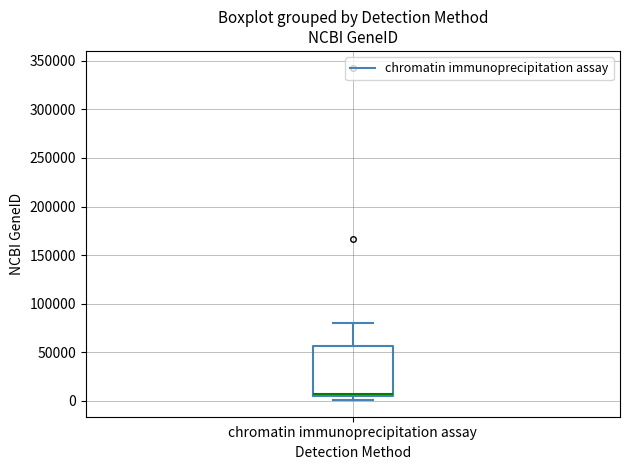

Transcribe this box plot: give where the median line is, the range the box spans, and where the two whiskers end, as read against the y-axis. The values are not printed on the chart, so give them approximately, as read against the axis.

median 5000 (just above the box's lower edge), box 5000 to 55000, whiskers 0 to 80000